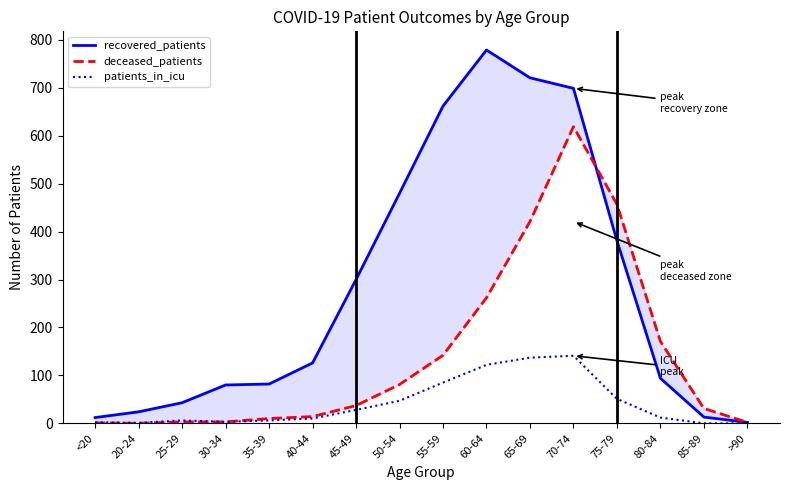

What are all the series names shown in the legend?

recovered_patients, deceased_patients, patients_in_icu